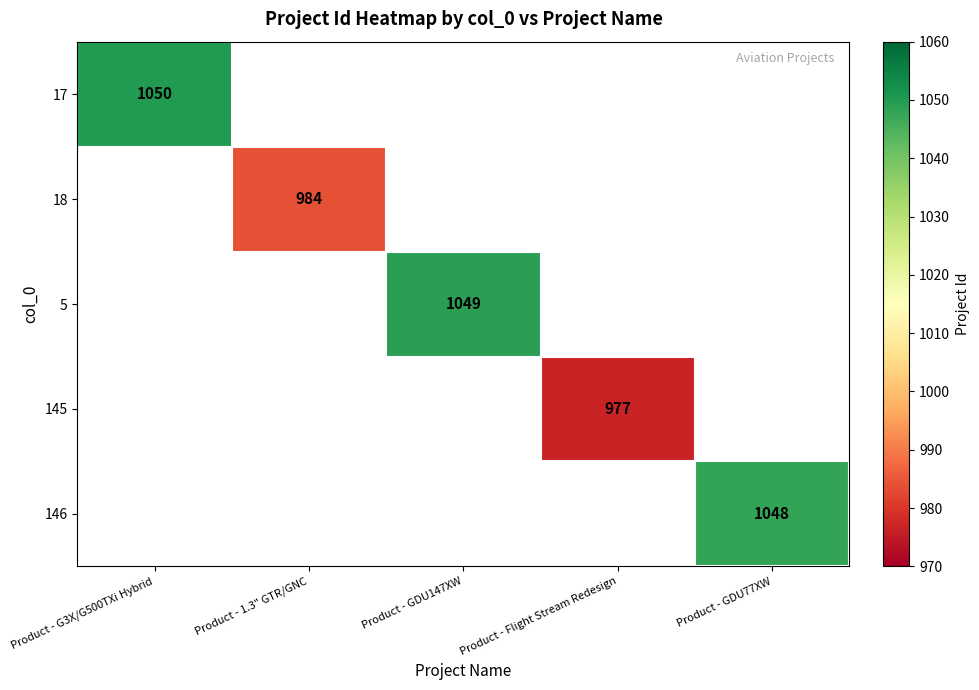

Count the number of categories in the chart.

5